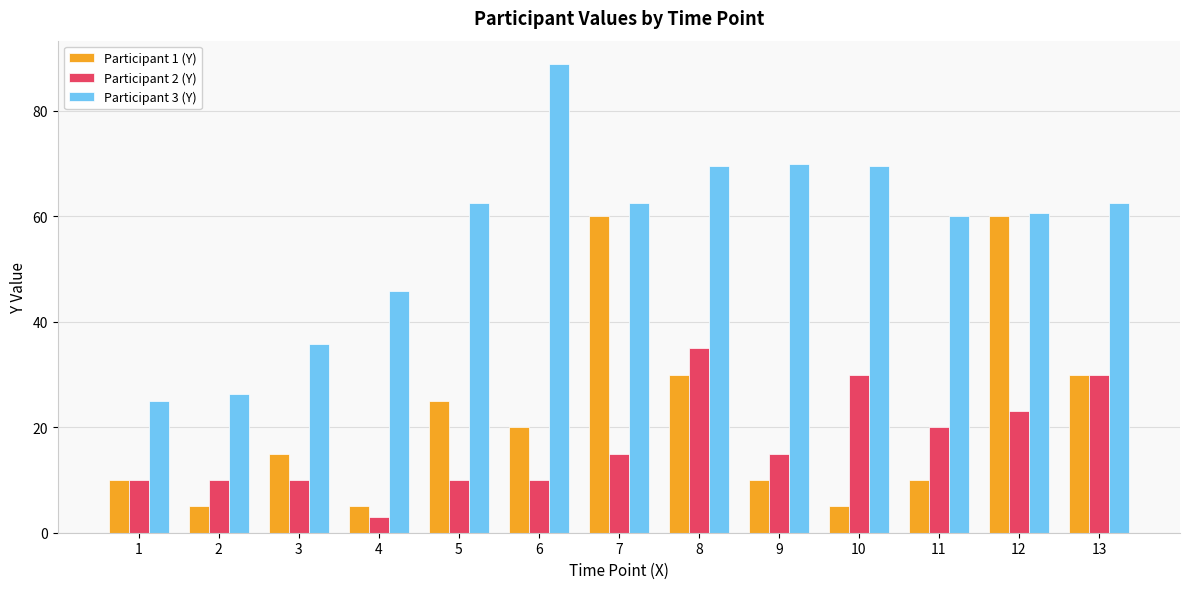

Reading left to right, list all the values displayed in this chart.

Participant 1 (Y): 1=10.0	2=5.0	3=15.0	4=5.0	5=25.0	6=20.0	7=60.0	8=30.0	9=10.0	10=5.0	11=10.0	12=60.0	13=30.0
Participant 2 (Y): 1=10.0	2=10.0	3=10.0	4=3.0	5=10.0	6=10.0	7=15.0	8=35.0	9=15.0	10=30.0	11=20.0	12=23.0	13=30.0
Participant 3 (Y): 1=25.0	2=26.3	3=35.7	4=45.8	5=62.5	6=88.9	7=62.5	8=69.6	9=70.0	10=69.6	11=60.0	12=60.7	13=62.5